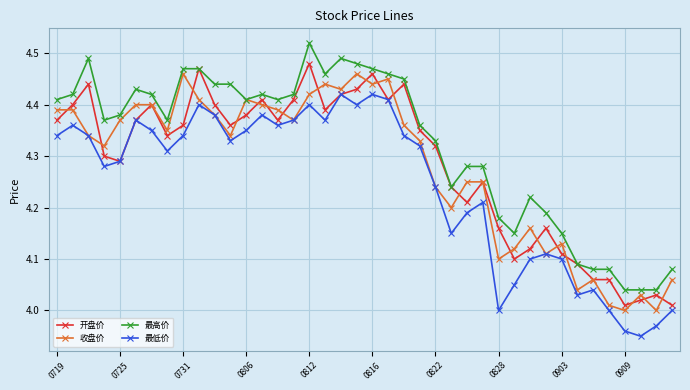

Which series has the largest range (max minus min)?

最高价